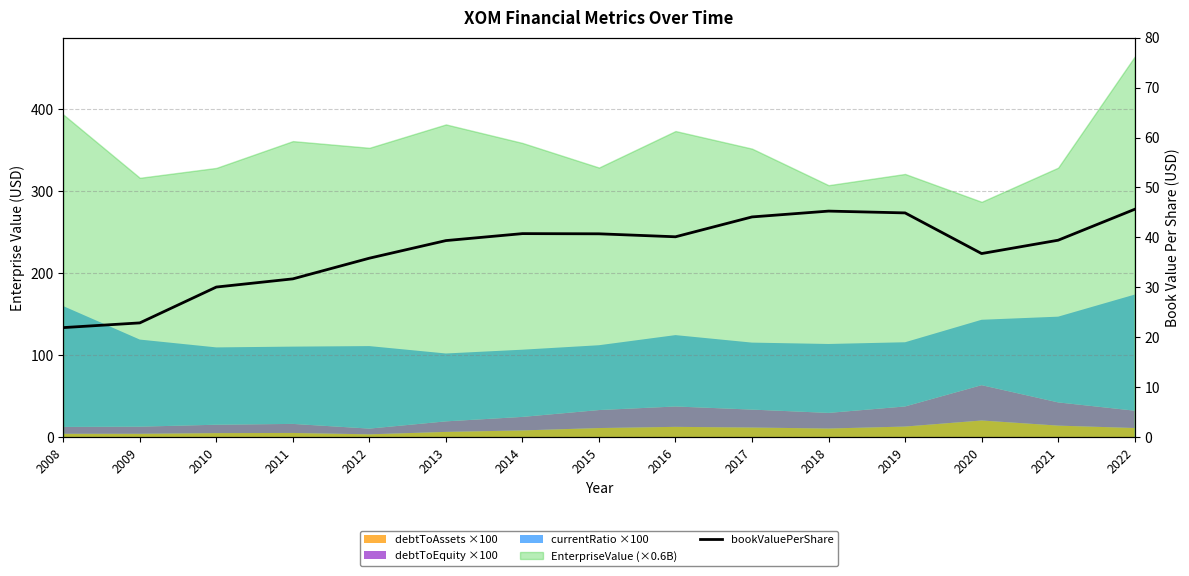

Which label corresponds to the largest value in the chart?

2022